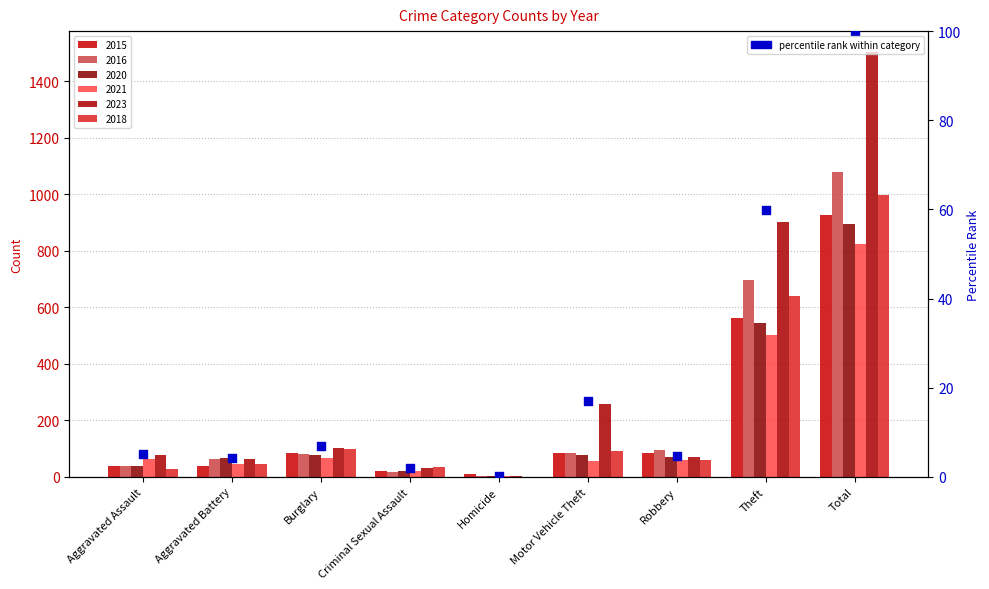

Which has a higher value, Theft or Aggravated Assault?

Theft